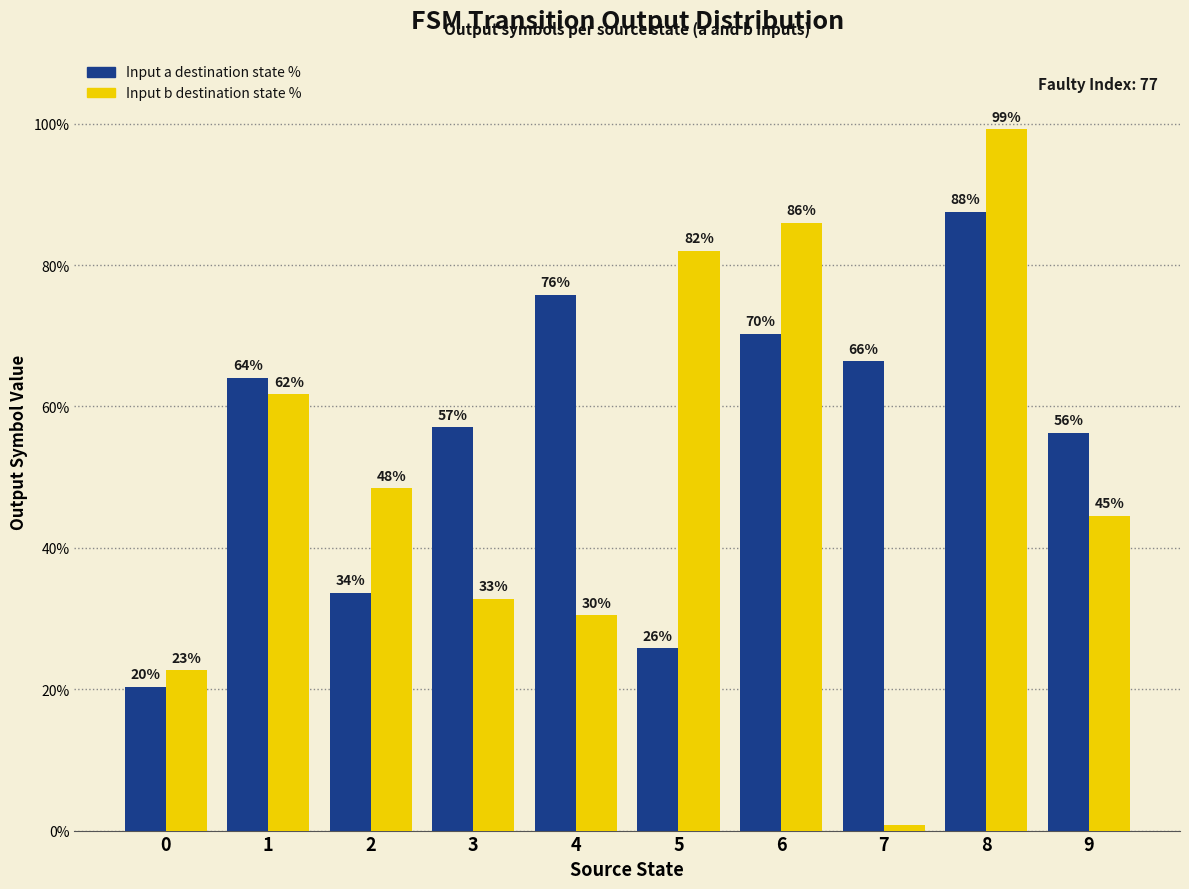

How many groups of bars are there?

10